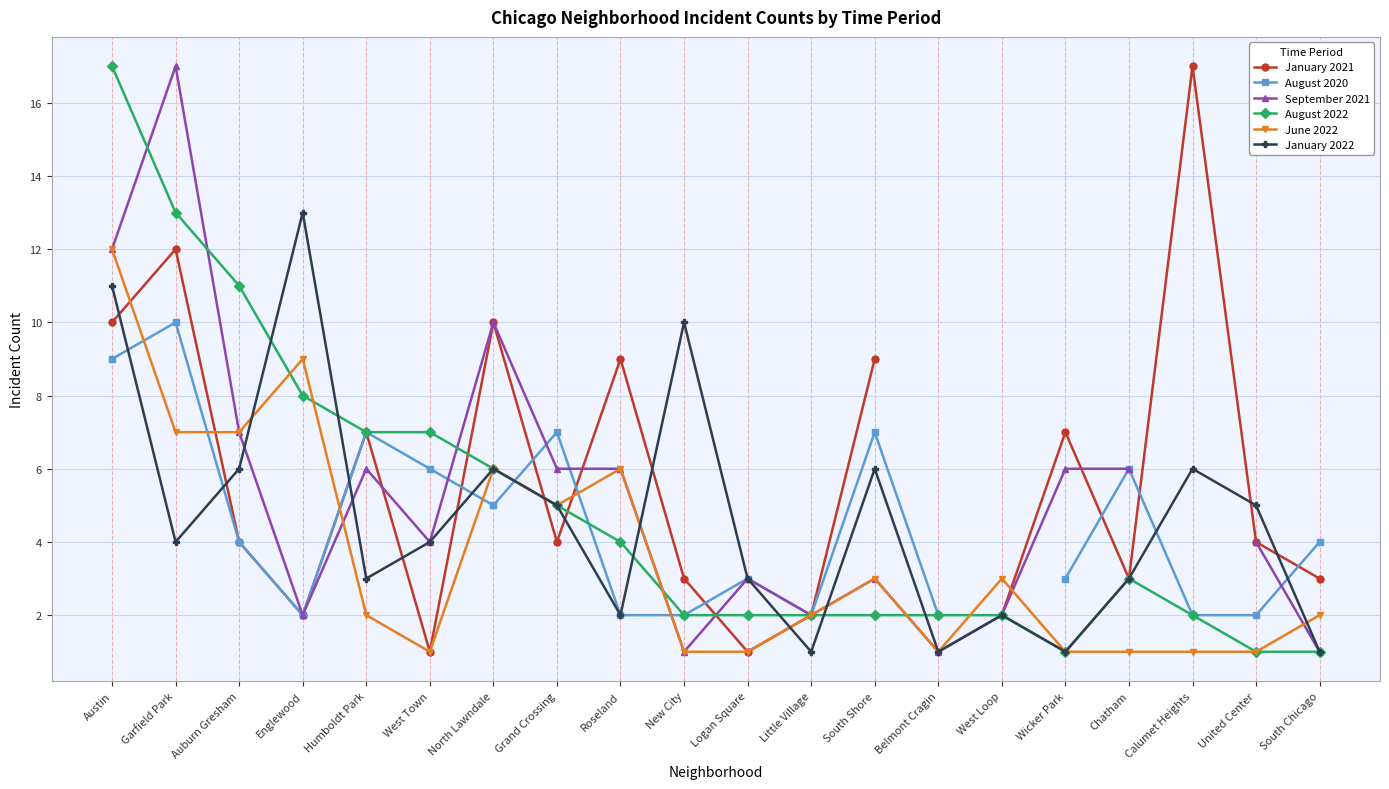

How many interior local valleys does the January 2021 series have?

5